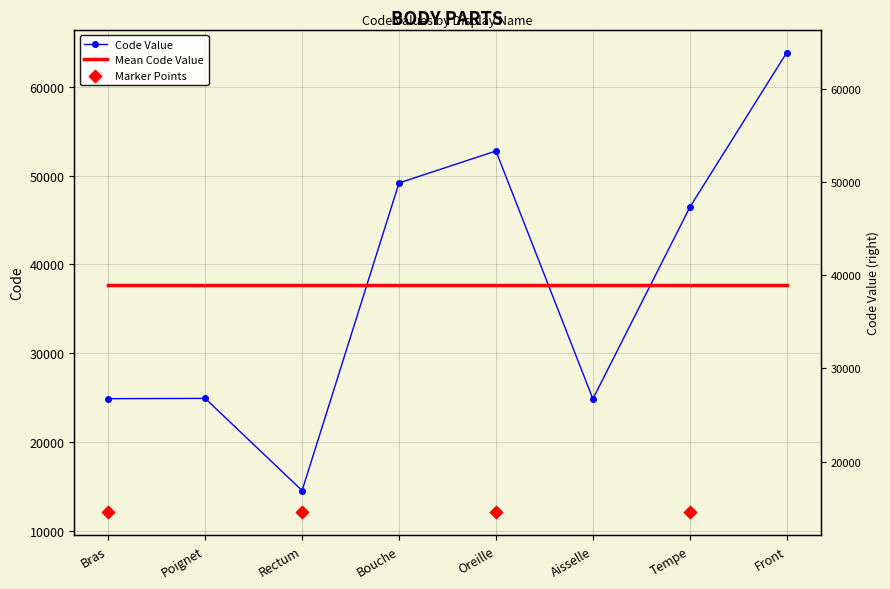

Which has a higher value, Front or Aisselle?

Front